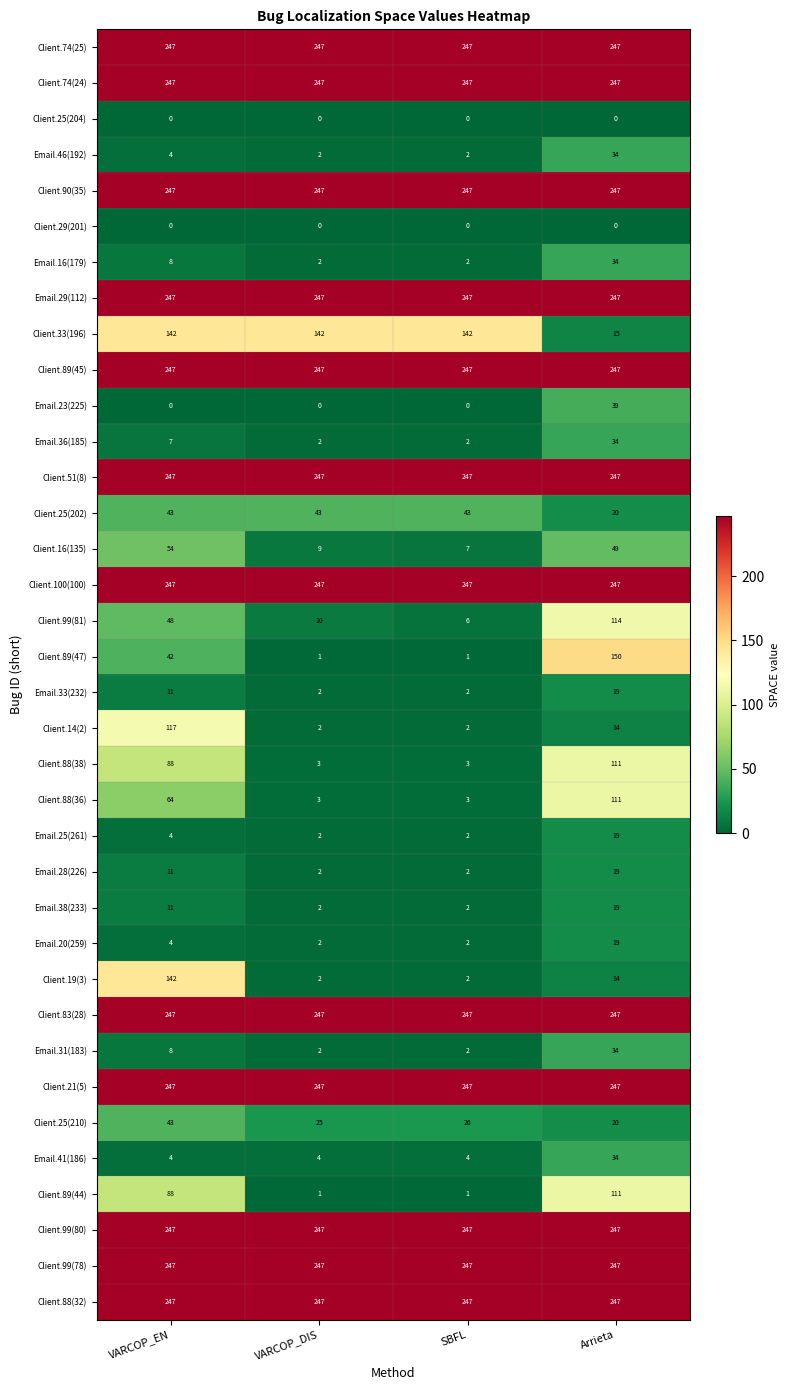

Is it true that Client.25(202) equals 20 at Arrieta?

True